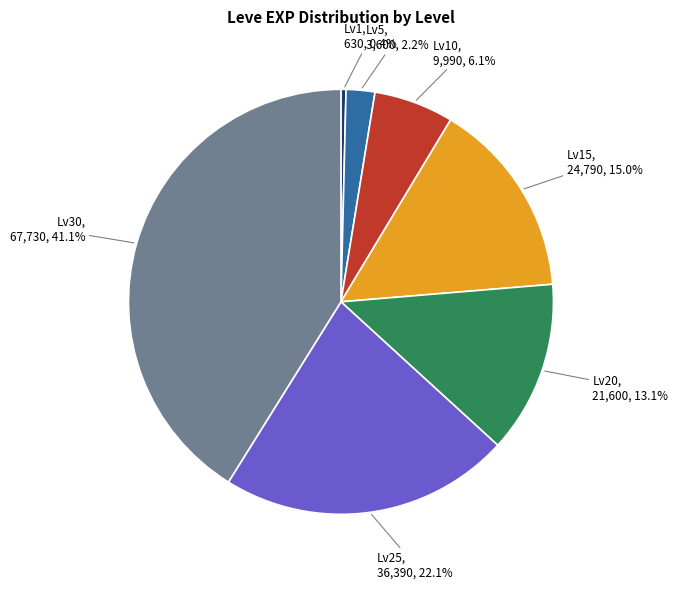

Which slice is the largest?

Lv30